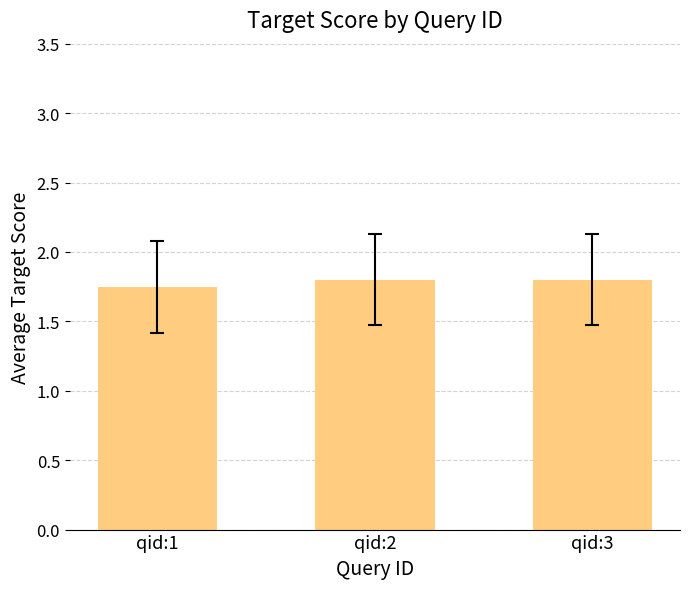

What is the ratio of the value at qid:2 to the value at qid:1?

1.0